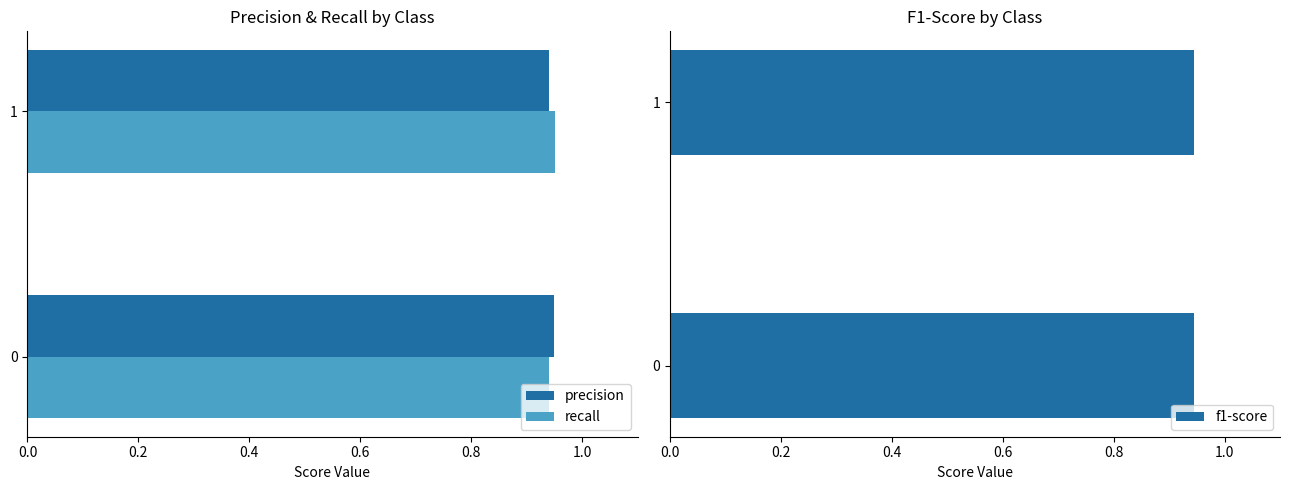

Count the precision values in the range 0 to 1.

2